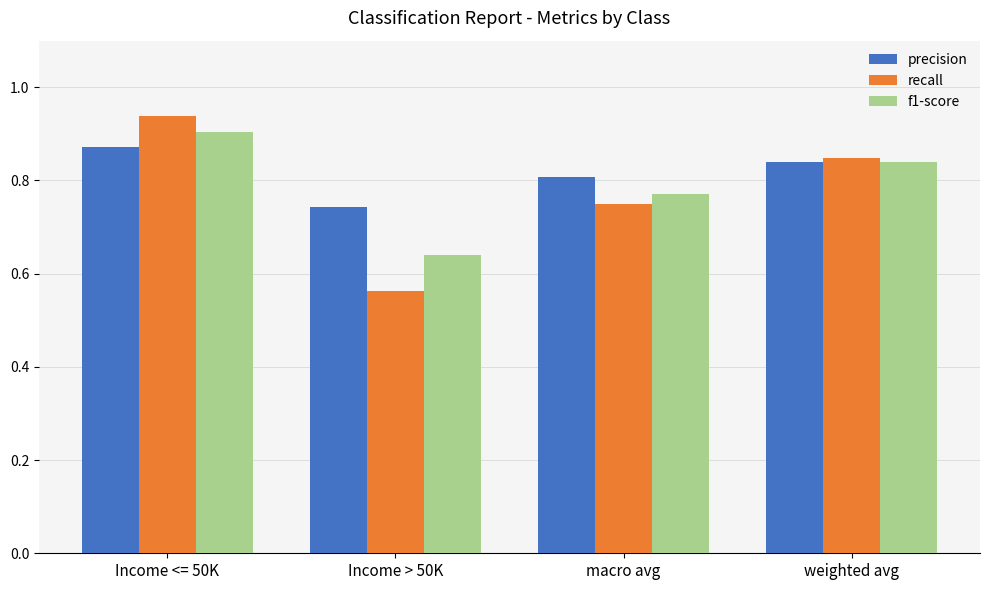

Which category has the lowest value across all series?

Income > 50K